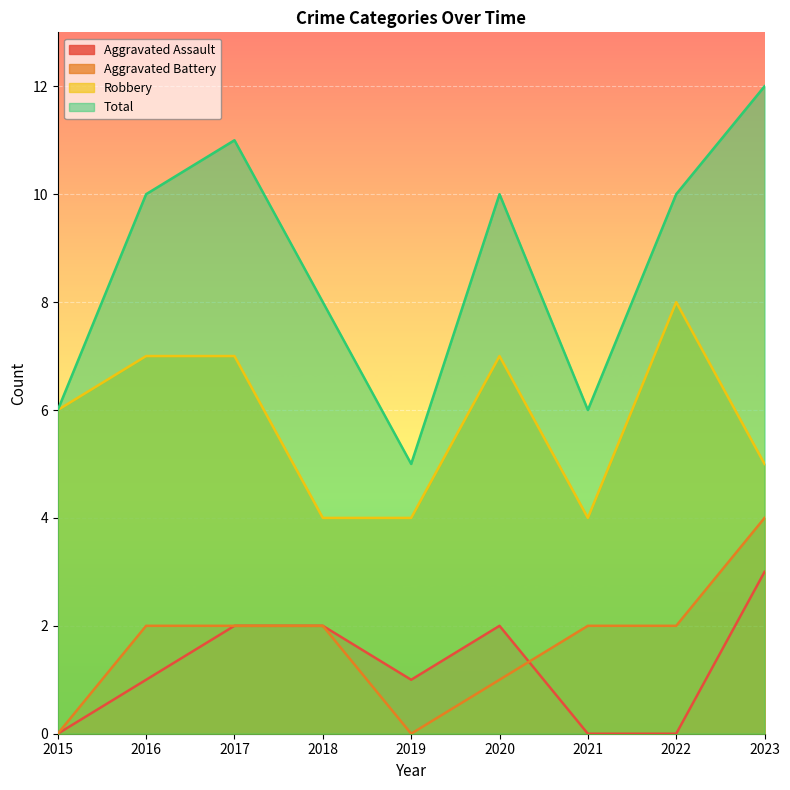

How many lines are shown in the chart?

4